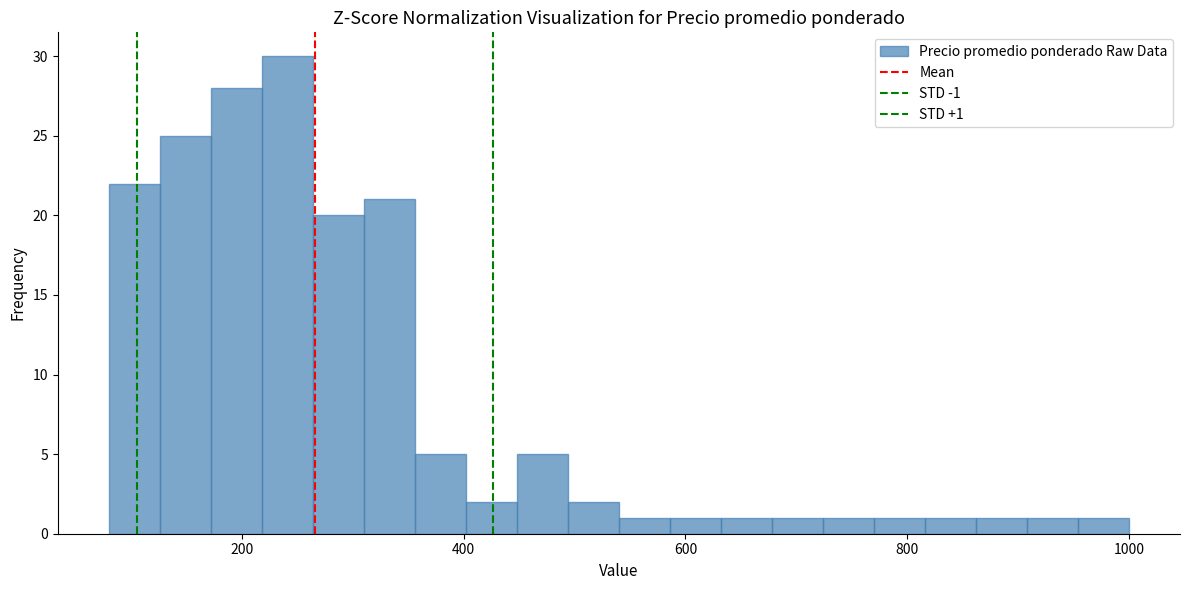

Around what value on the x-axis is the tallest bar? Give the approximate position of its centre, as read against the axis.

240